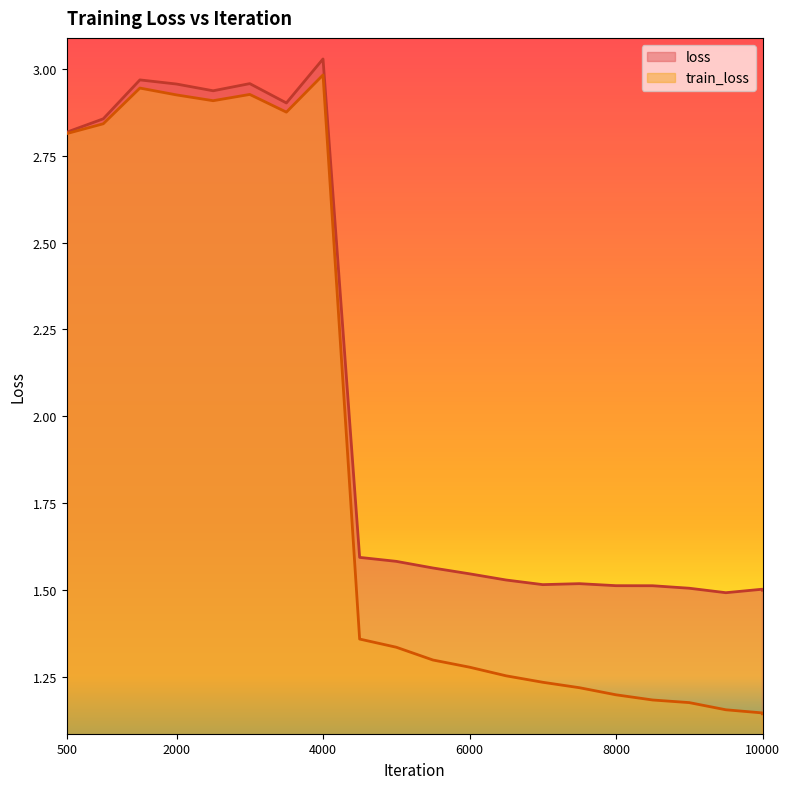

Reading left to right, what are all the values shown in this chart?

loss: 2.8	2.9	3.0	3.0	2.9	3.0	2.9	3.0	1.6	1.6	1.6	1.5	1.5	1.5	1.5	1.5	1.5	1.5	1.5	1.5	1.5
train_loss: 2.8	2.8	2.9	2.9	2.9	2.9	2.9	3.0	1.4	1.3	1.3	1.3	1.3	1.2	1.2	1.2	1.2	1.2	1.2	1.1	1.1